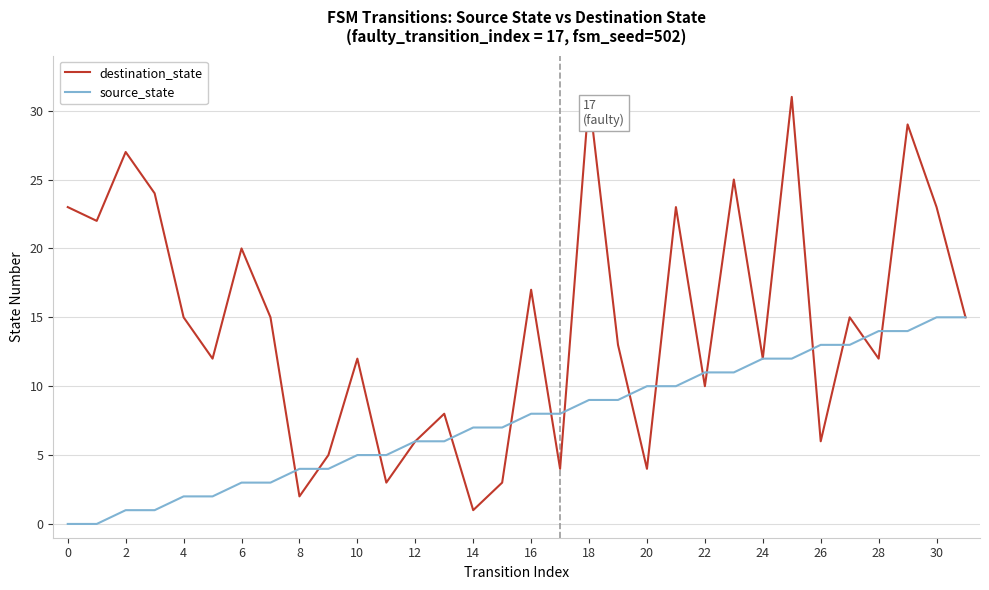

How many lines are shown in the chart?

2